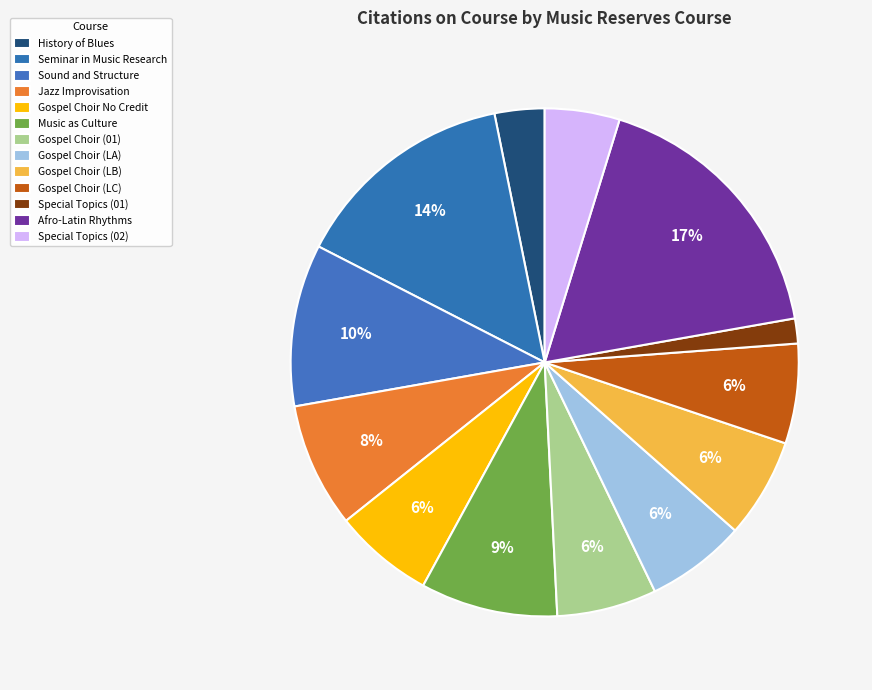

Rank the categories by value from highest to lowest.

Fa20-MUS-0105-01
Afro-Latin Rhythms, Fa20-MUS-0201-01
Seminar in Music Research, Fa20-MUS-0011-01
Sound and Structure, Fa20-MUS-0038-01
Music as Culture, Fa20-MUS-0102-01
Jazz Improvisation, Fa20-MUS-0069-NC
Gospel Choir No Credit, Fa20-MUS-0069-01
Gospel Choir, Fa20-MUS-0069-LA
Gospel Choir, Fa20-MUS-0069-LB
Gospel Choir, Fa20-MUS-0069-LC
Gospel Choir, Fa20-MUS-0197-02
Special Topics, Fa20-MUS-0025-01
History of Blues, Fa20-MUS-0197-01
Special Topics